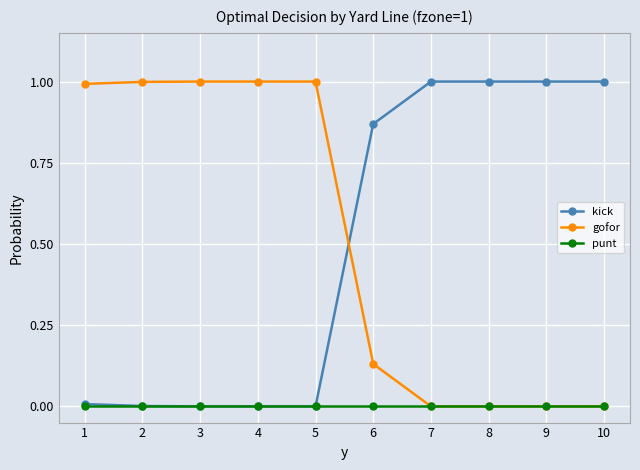

What is the difference between the highest and lowest values at 4?

1.0